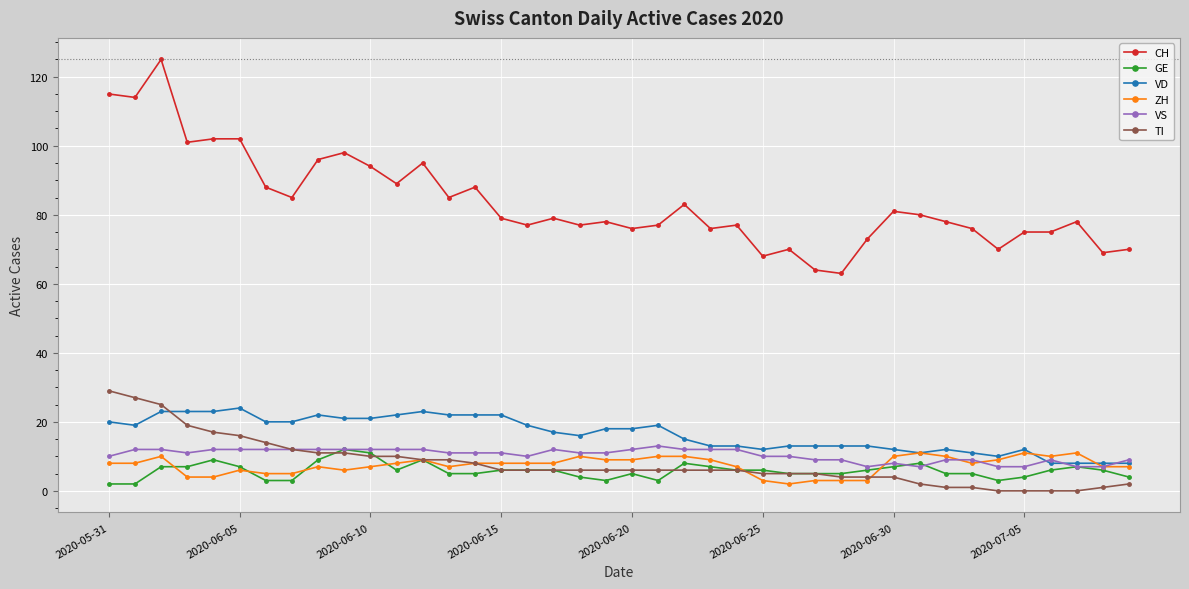

How many lines are shown in the chart?

6